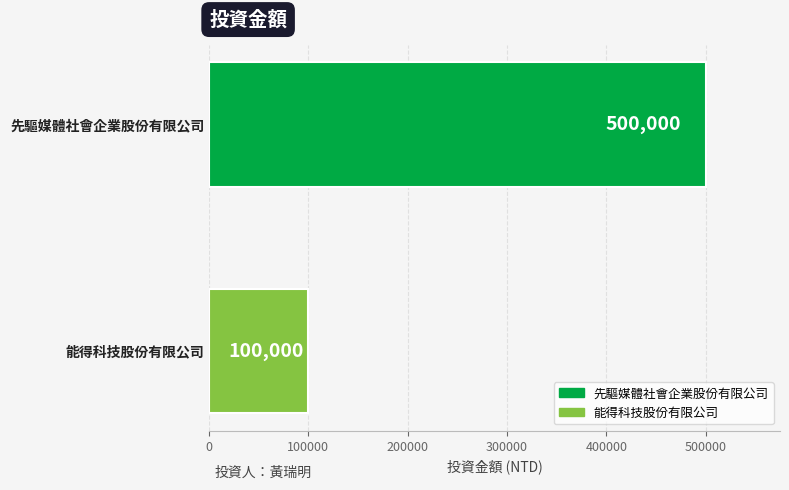

List the labels in order of value, smallest first.

能得科技股份有限公司, 先驅媒體社會企業股份有限公司